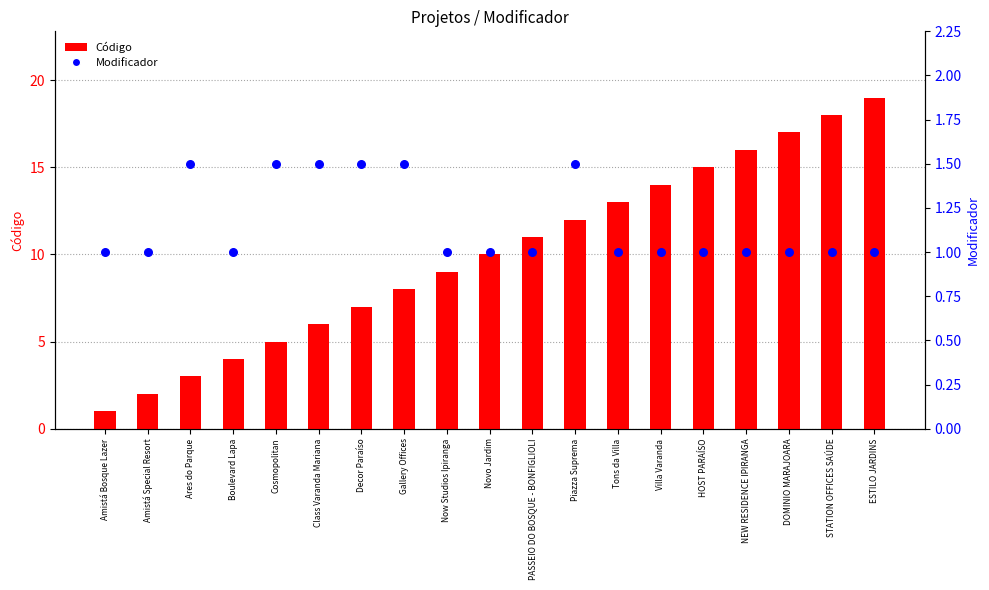

At which category is the sum across all series the highest?

ESTILO JARDINS